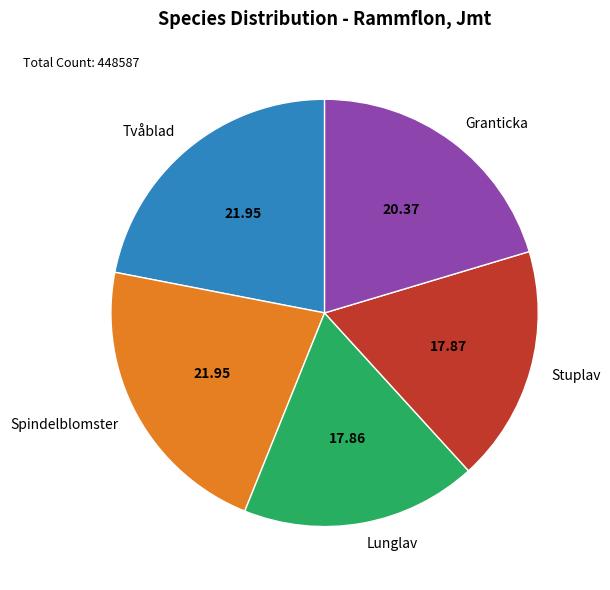

Which has a higher value, Granticka or Tvåblad?

Tvåblad